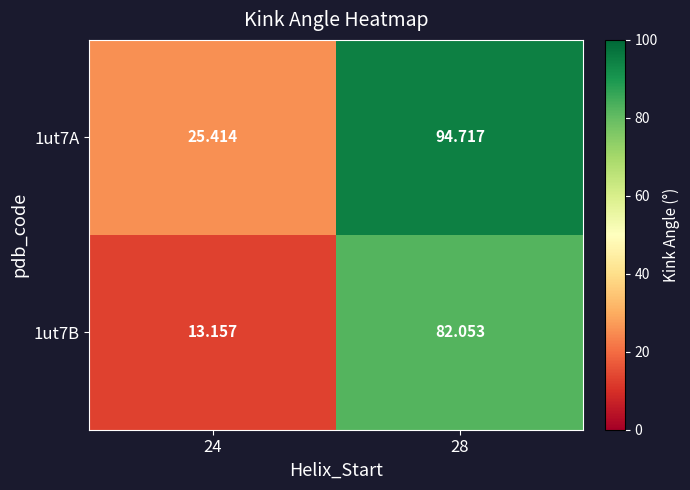

Count the number of categories in the chart.

2